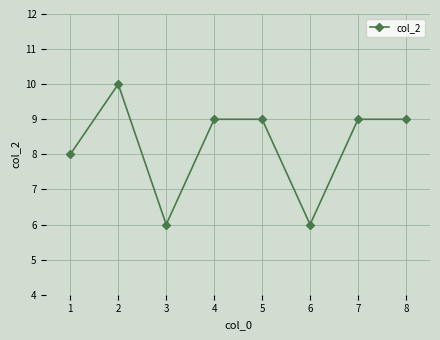

What is the sum of all values?

66